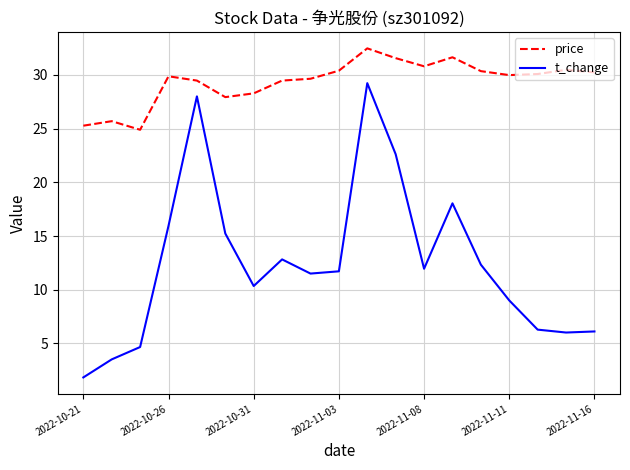

Which series has the largest range (max minus min)?

t_change